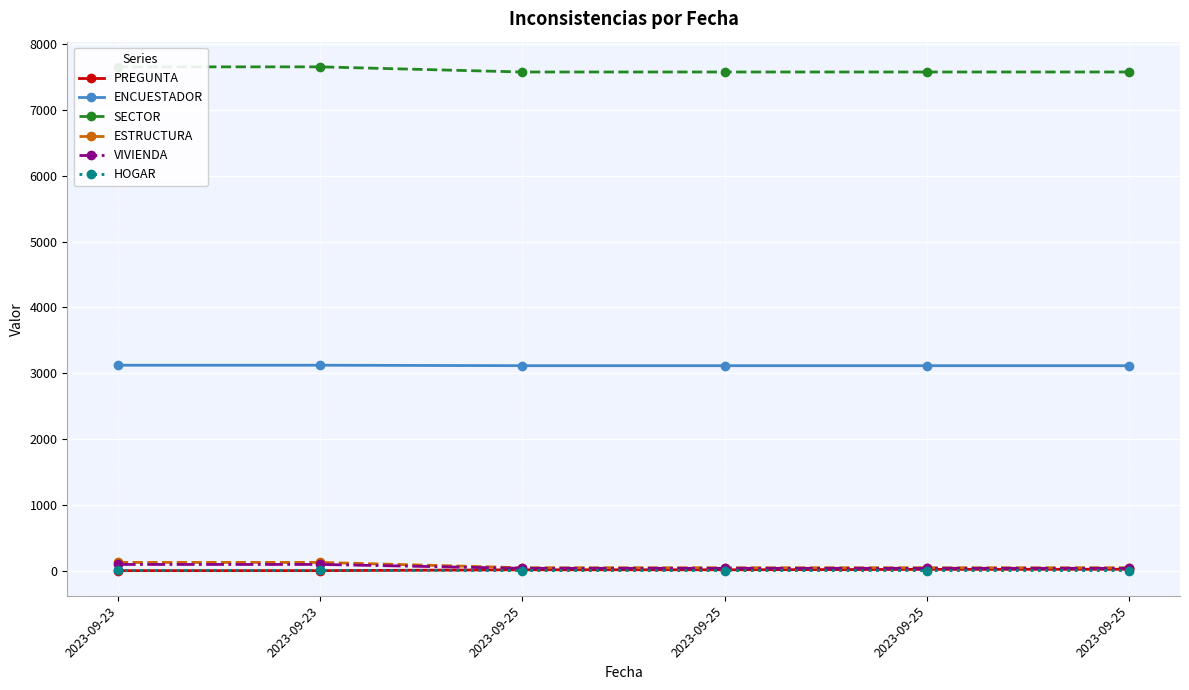

True or false: HOGAR has more than 0 interior local peaks.

False